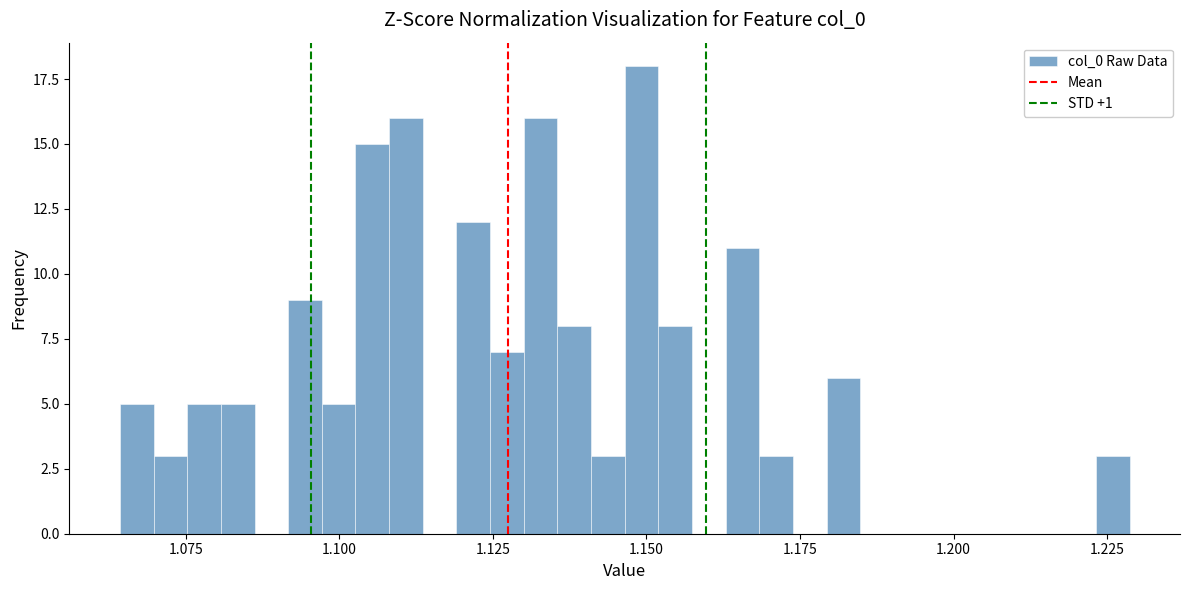

Read against the x-axis, roughly where is the centre of the tallest bar?

1.150